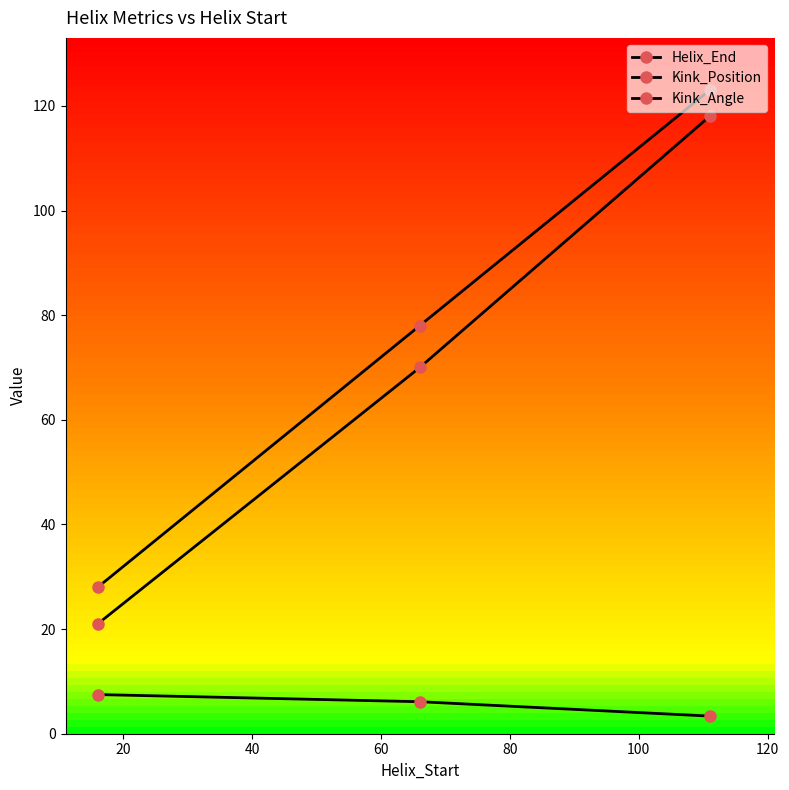

At how many categories does at least one series exceed 45?

2